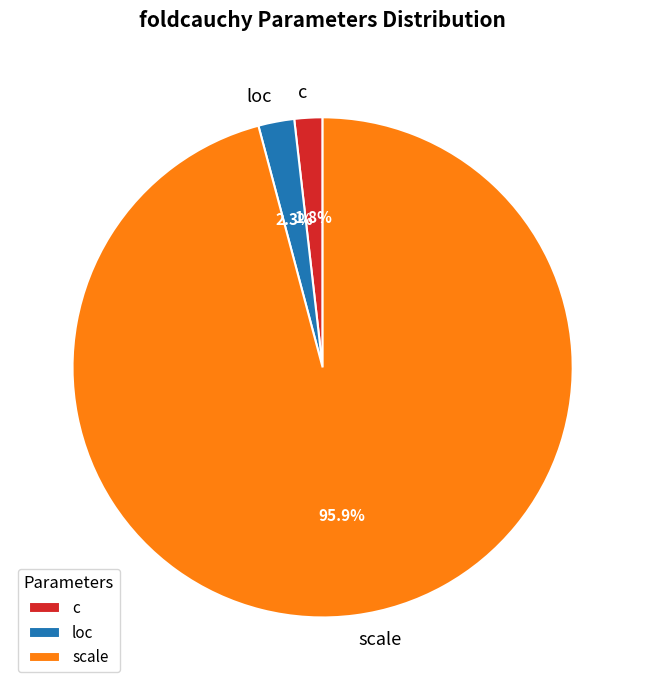

To the nearest percent, what is the combined percentage of loc and scale?

98%